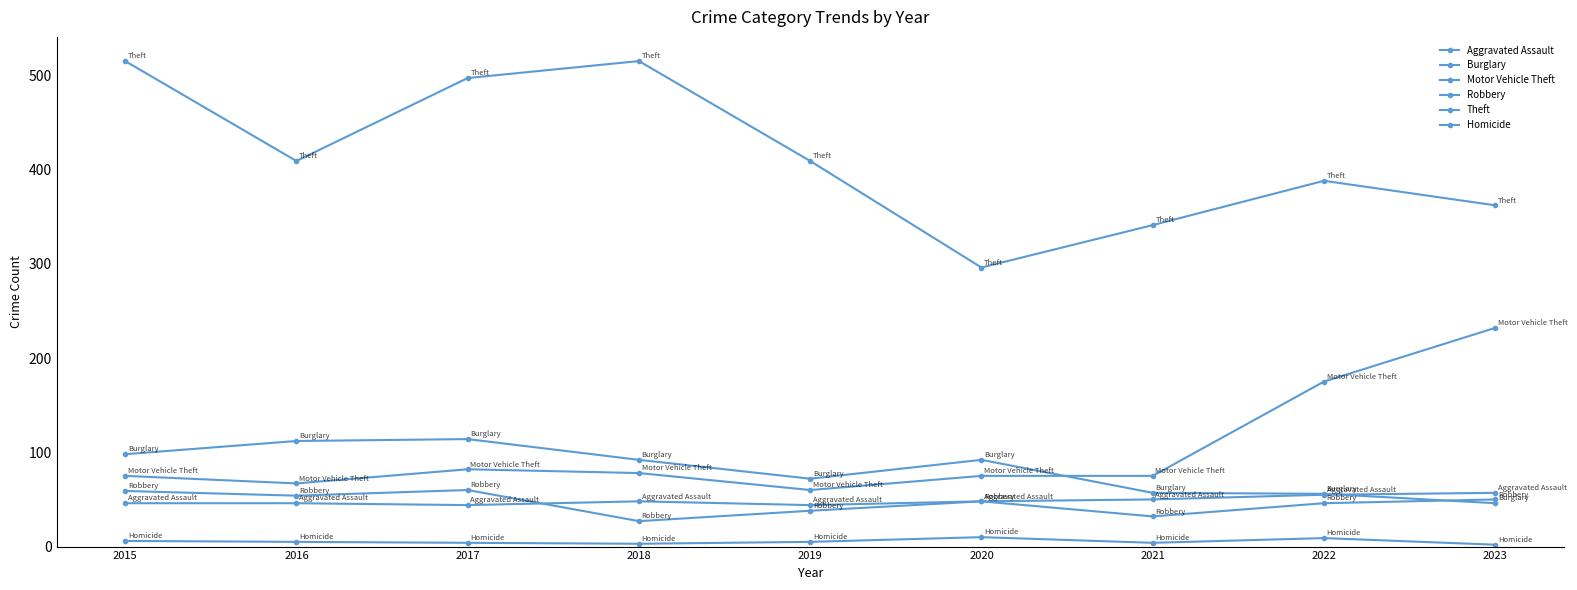

What is the highest value of the Theft series?

515